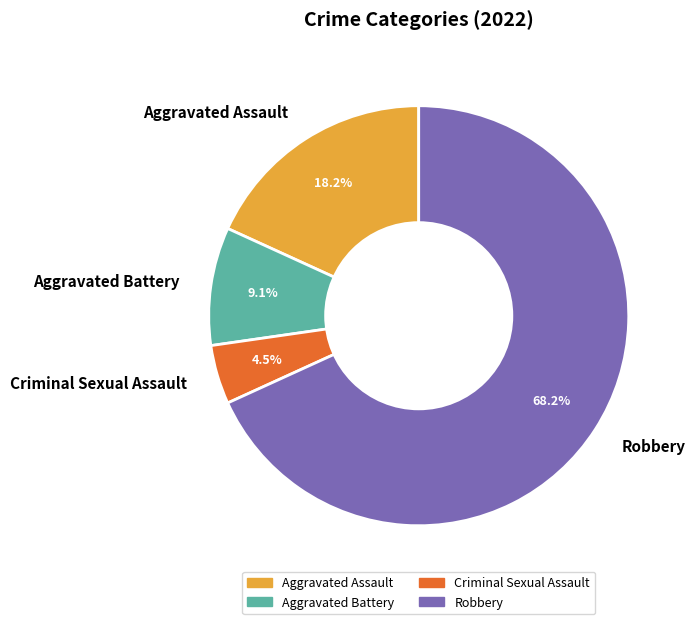

How many slices are in this pie chart?

4